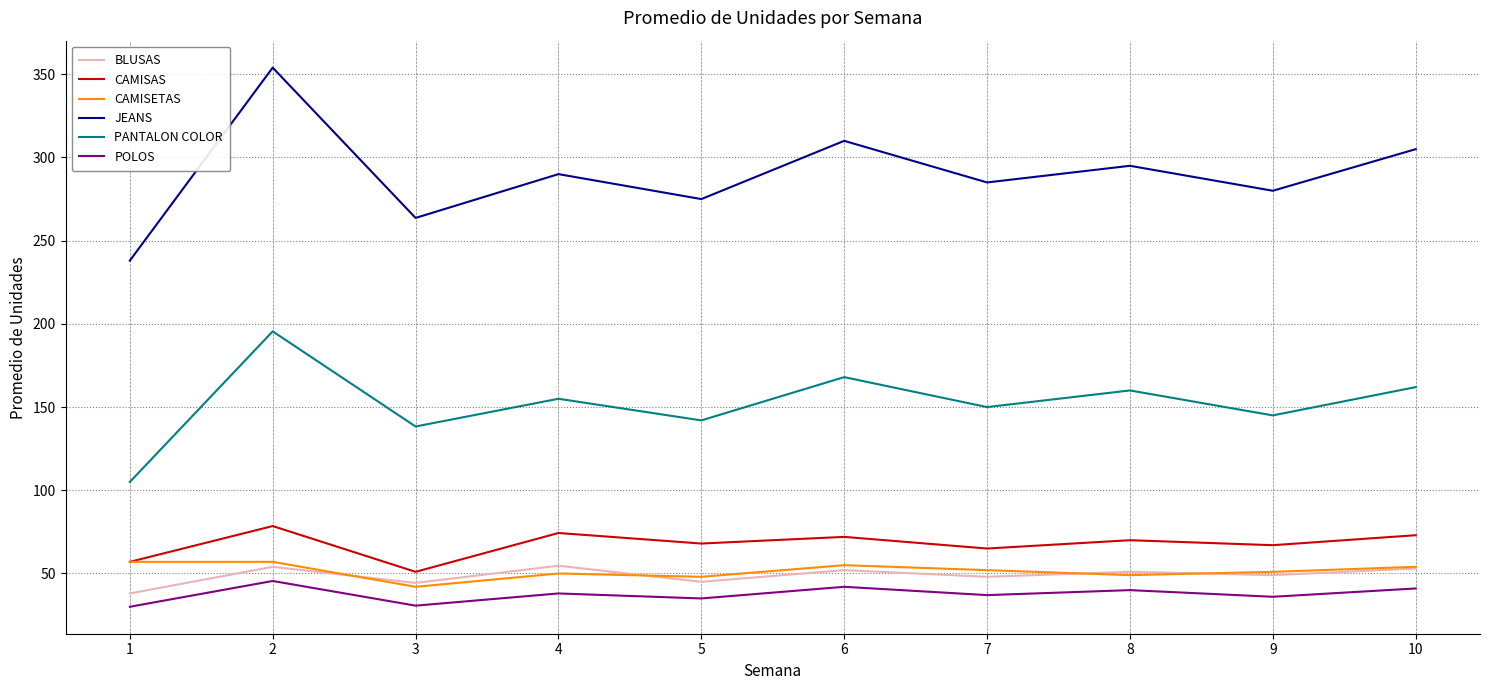

What is the difference between the maximum and second lowest values in the CAMISAS series?

21.5